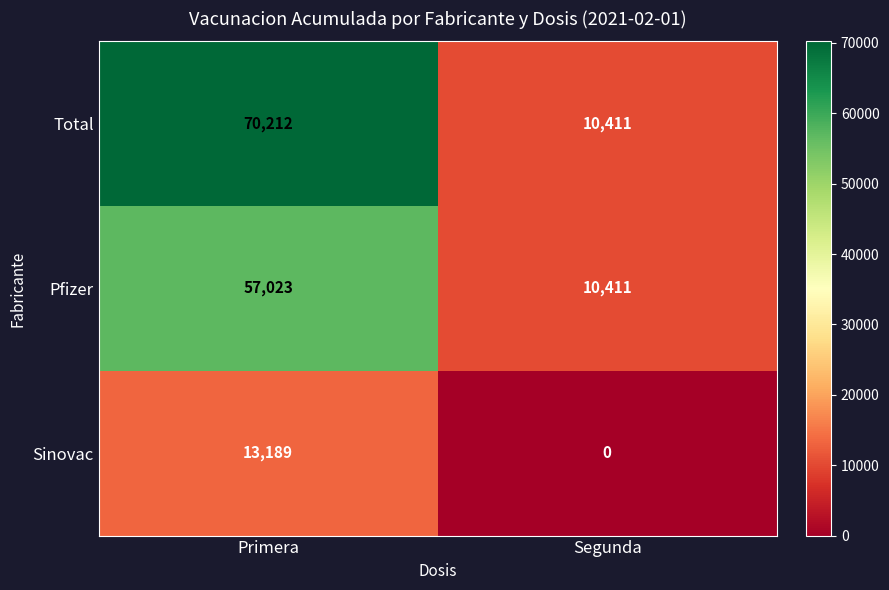

At which category is the sum across all series the highest?

Primera